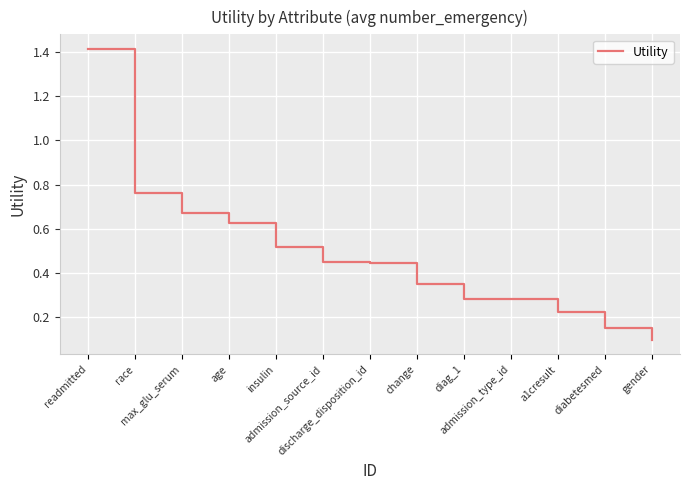

What is the change in value from a1cresult to diabetesmed?

-0.1